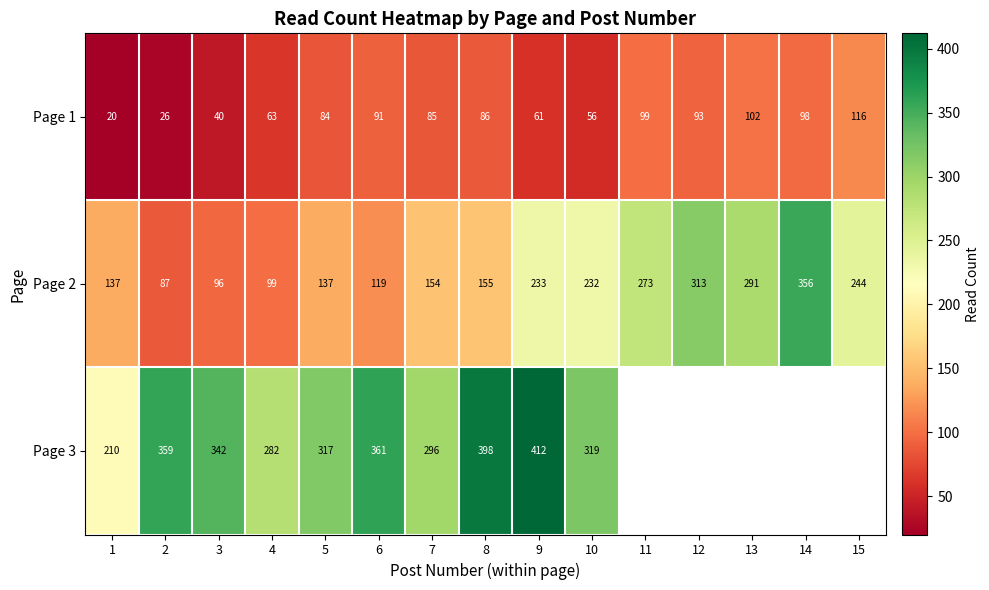

What is the spread (max minus min) of values at 3?

302